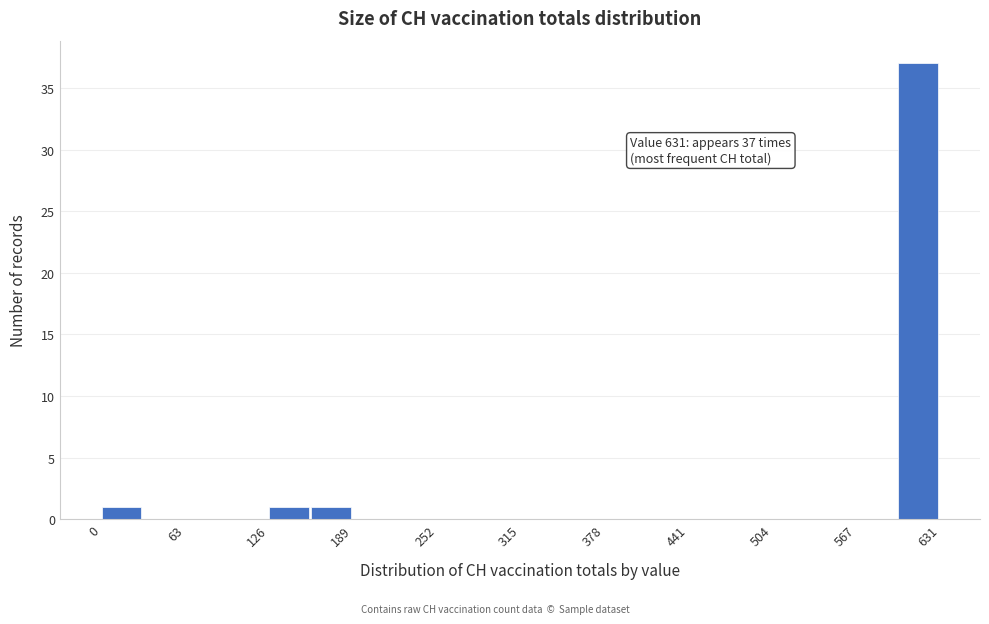

Read against the x-axis, roughly where is the centre of the tallest bar?

610